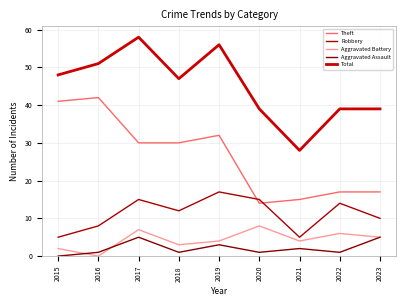

Is it true that Theft equals 42 at 2016?

True